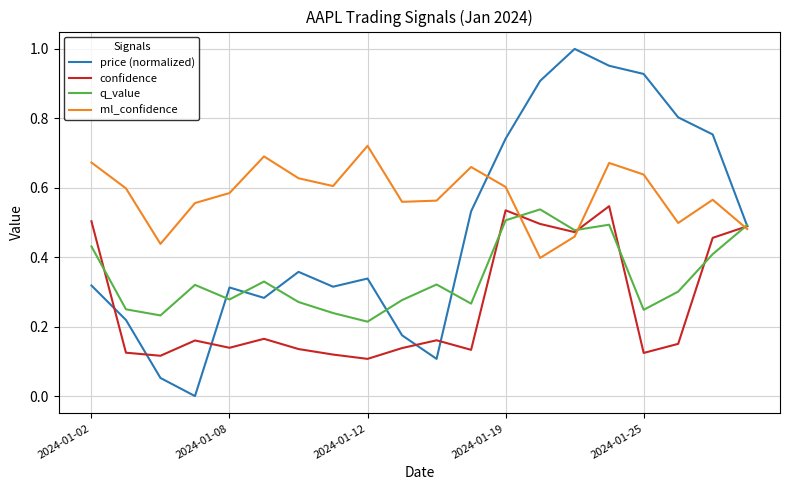

List the series in order of their overall mean, lowest first.

confidence, q_value, price (normalized), ml_confidence